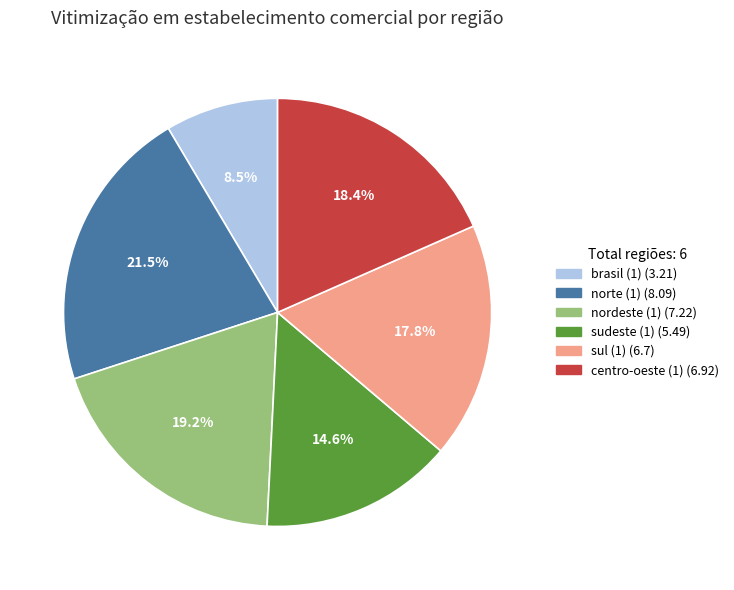

To the nearest percent, what portion does sudeste (1) represent?

15%